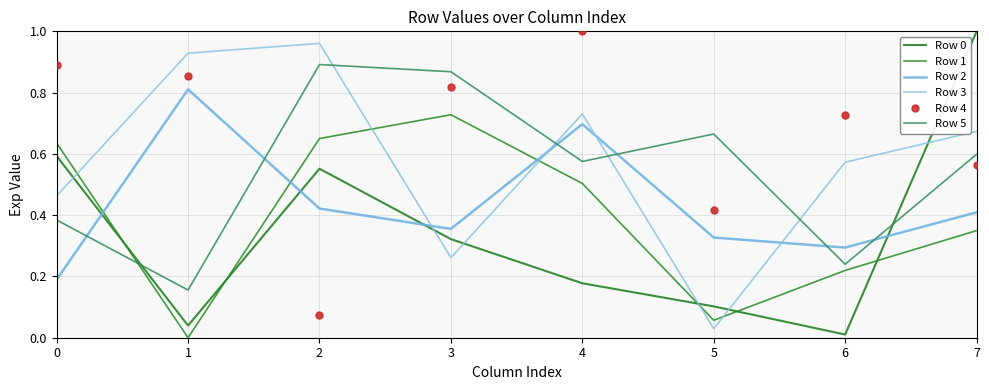

After their last crossing, which series has the higher values: Row 3 or Row 5?

Row 3